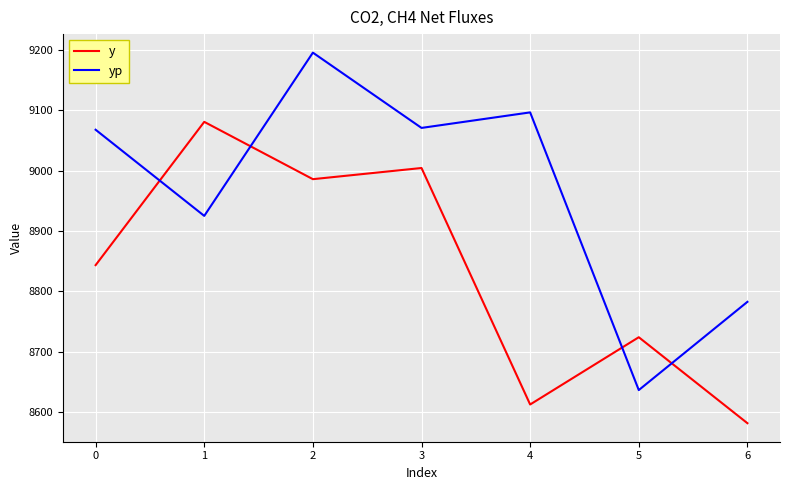

What are all the series names shown in the legend?

y, yp